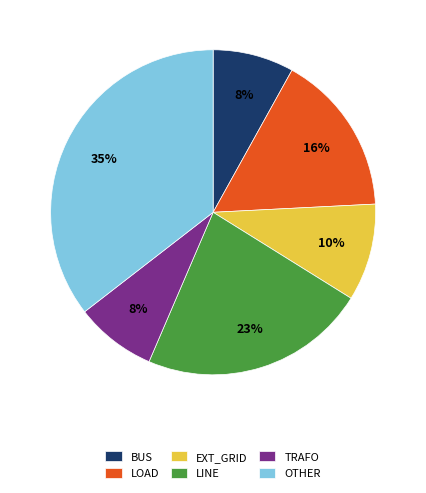

To the nearest percent, what portion does LINE represent?

23%